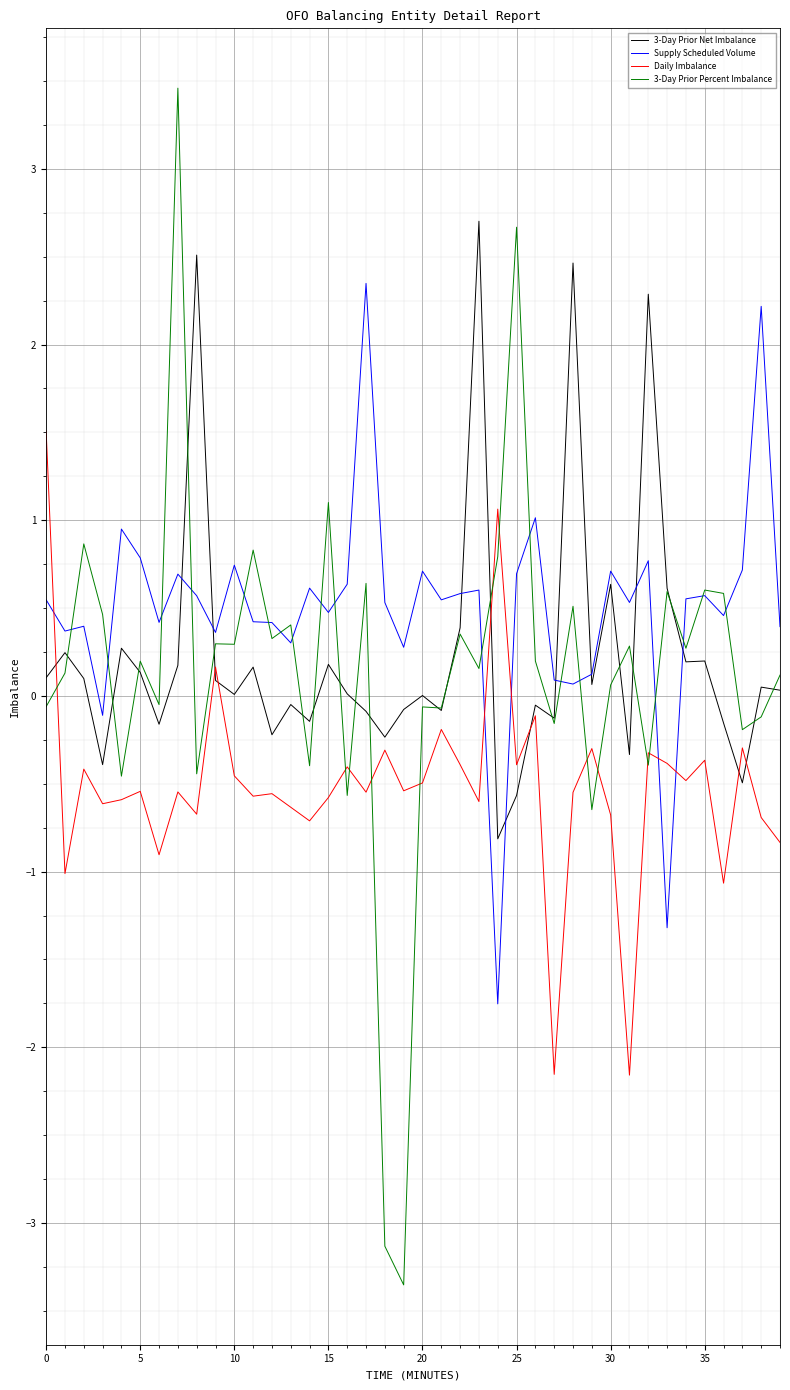

What is the greatest value displayed?

3.5